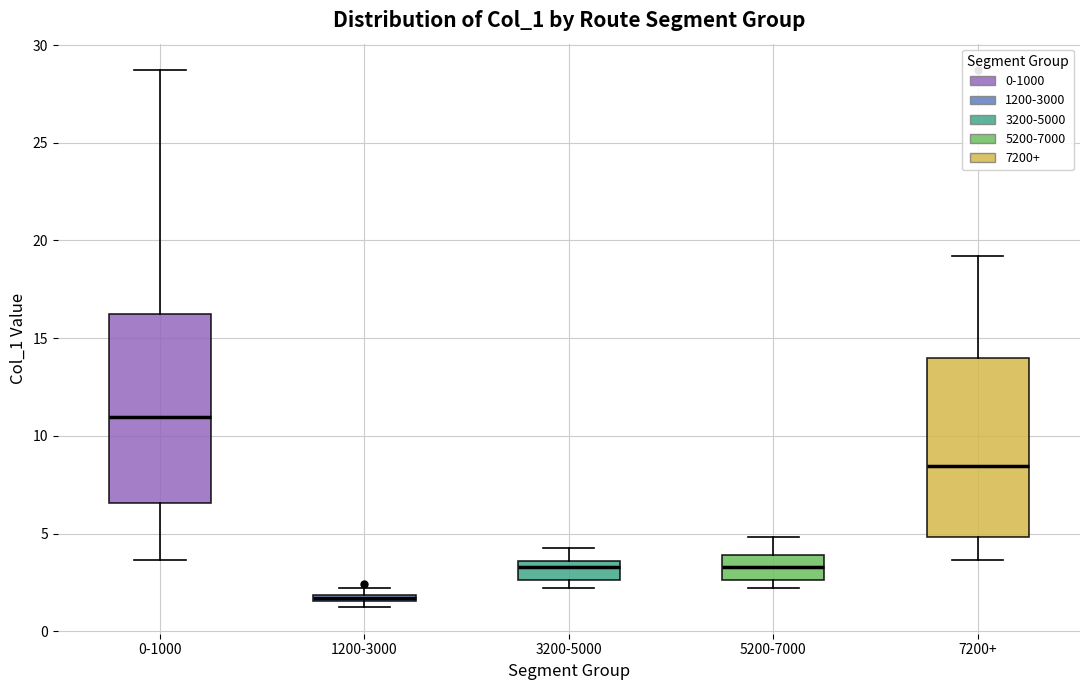

Which box has the lowest median line?

1200-3000